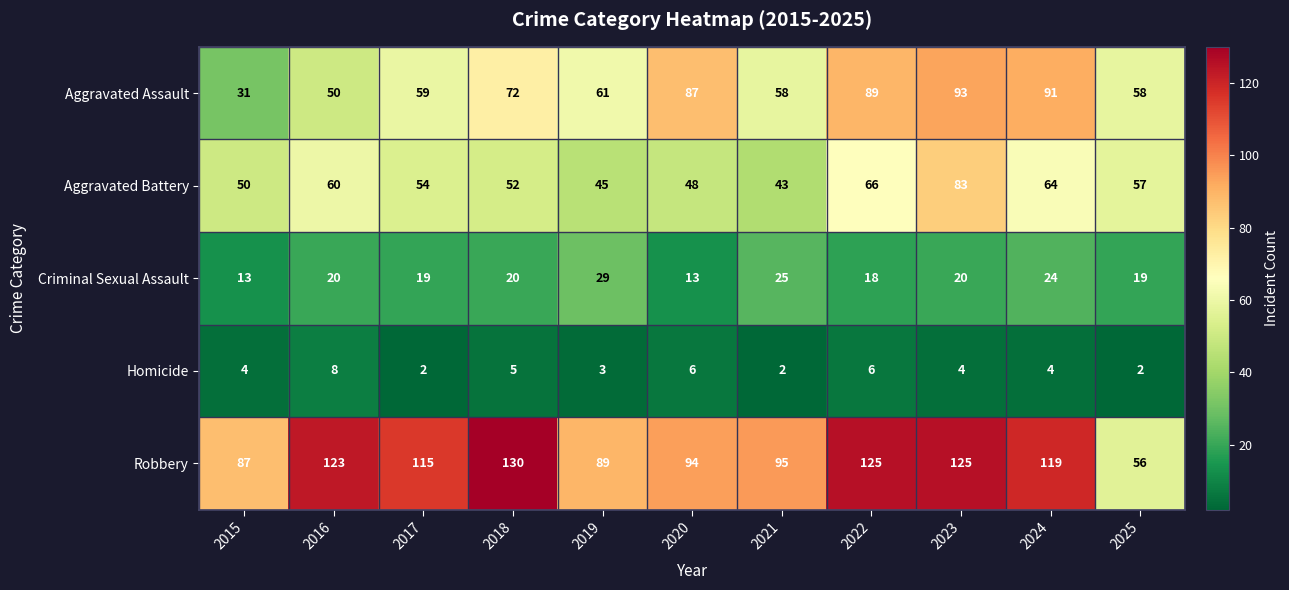

What is the greatest value displayed?

130